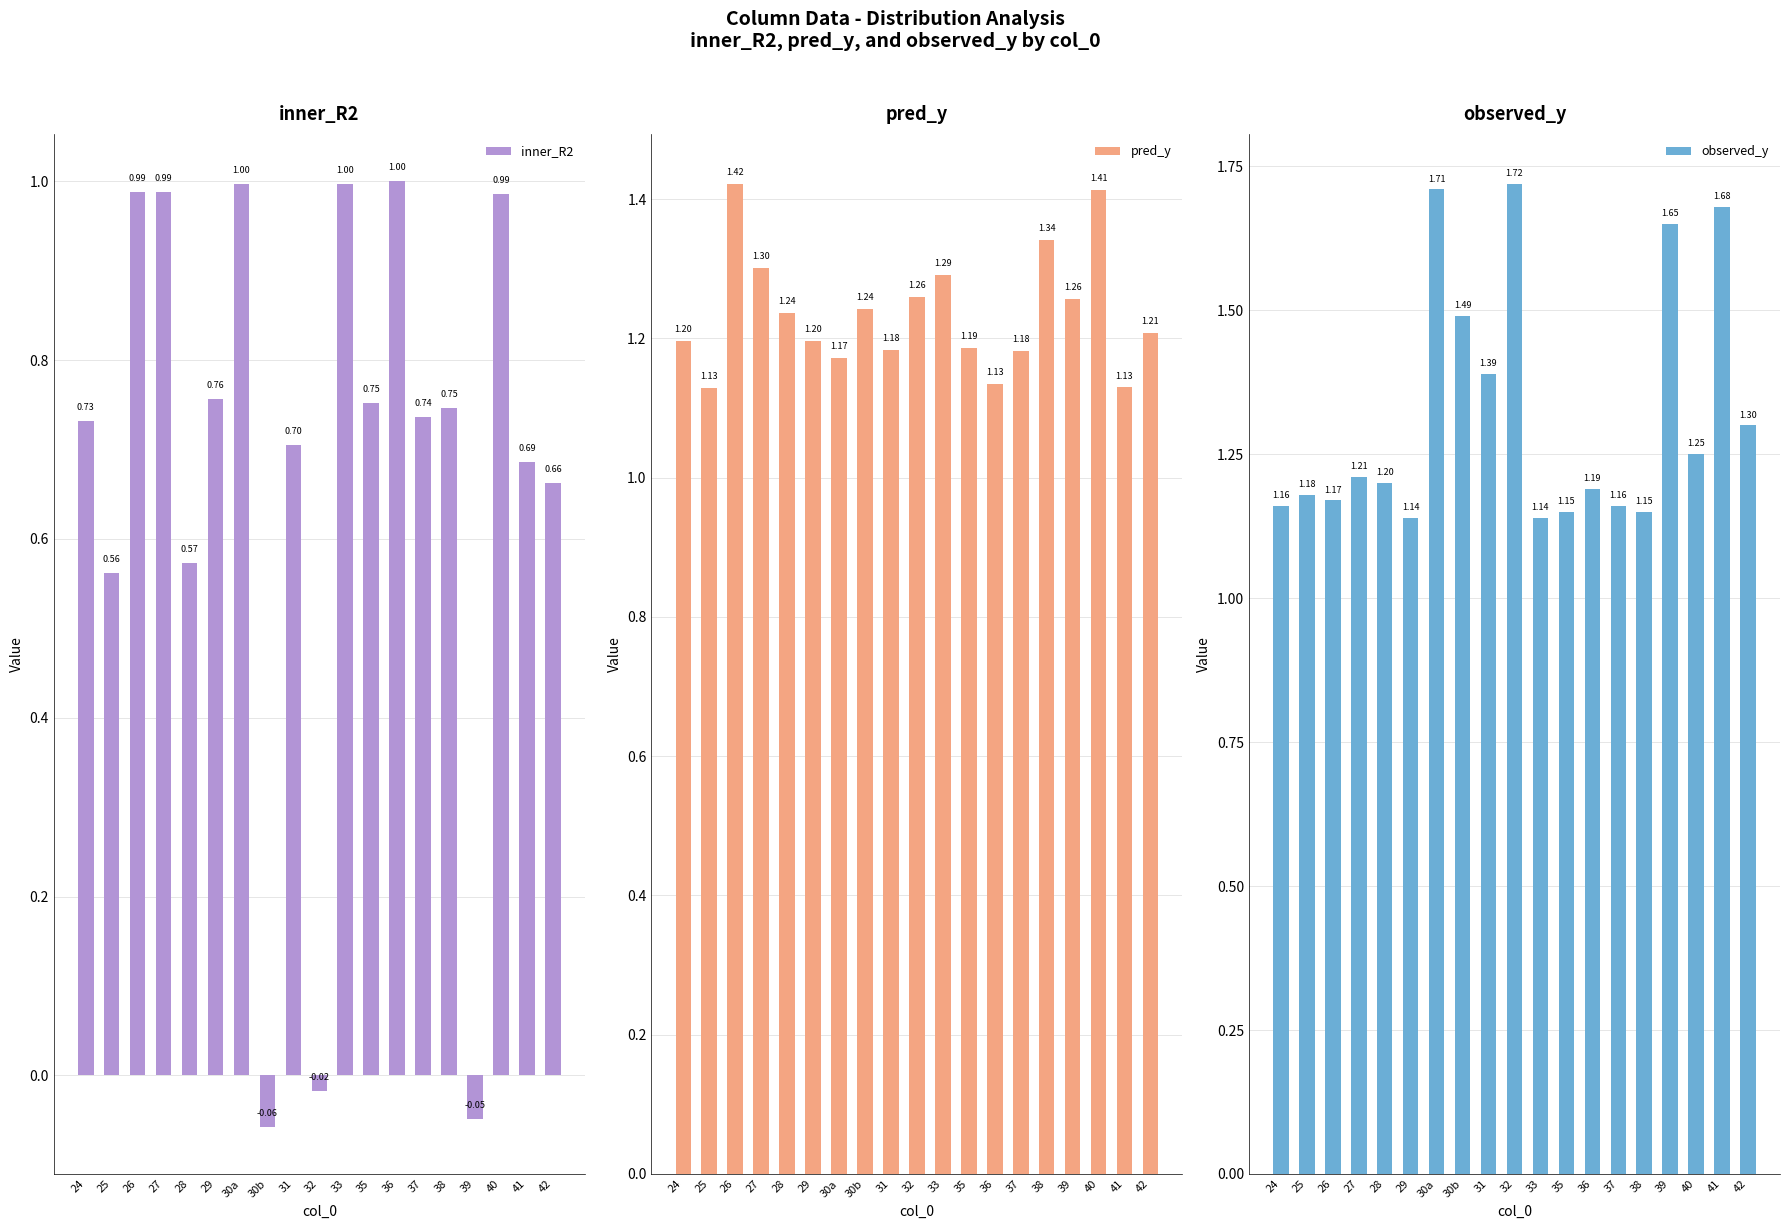

Which series changed the most between 27 and 39?

inner_R2